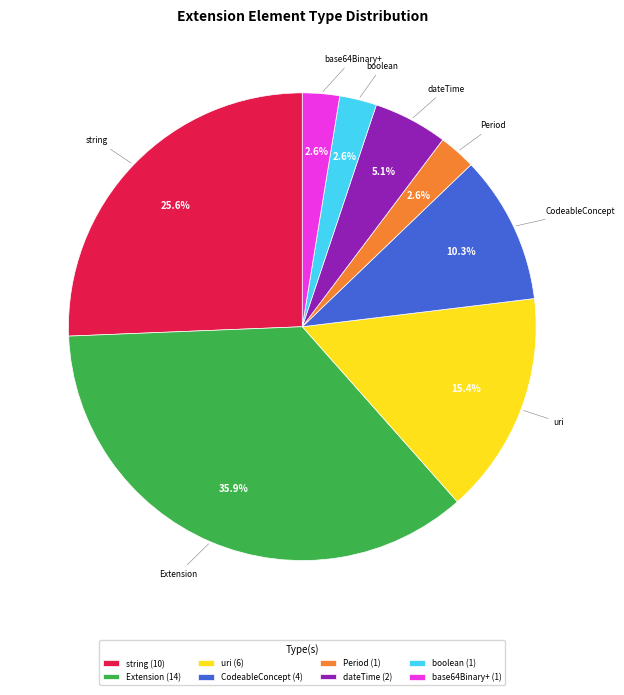

Does base64Binary+ (1) represent more than half of the total?

No